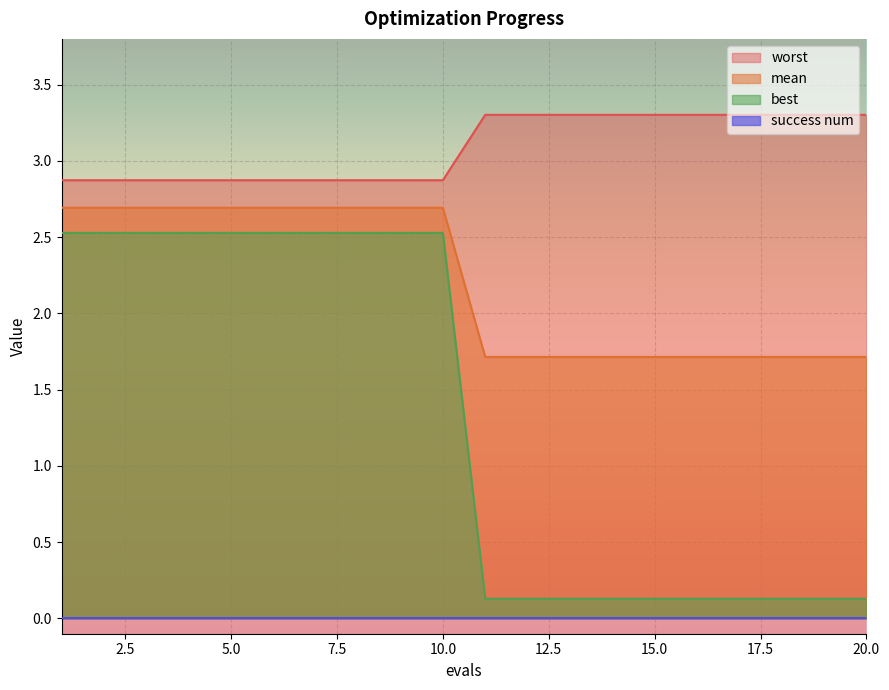

Which series has the widest spread of values?

best